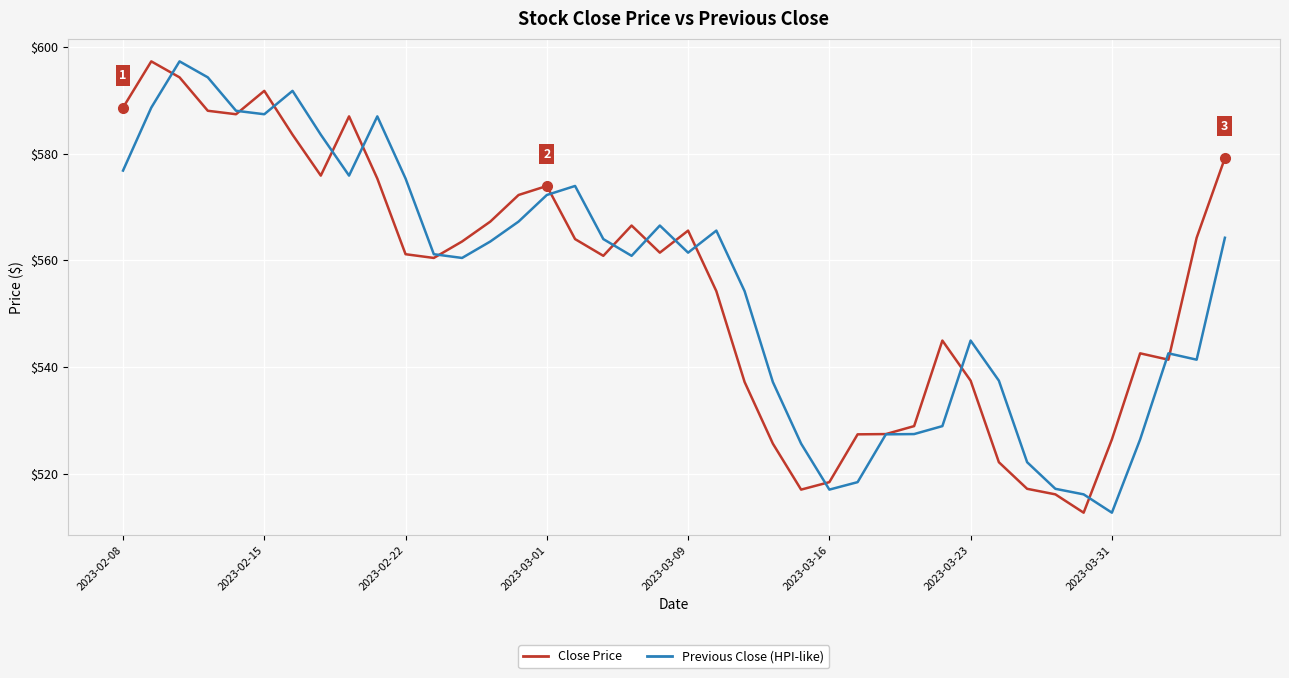

What is the minimum value shown in the chart?

512.8